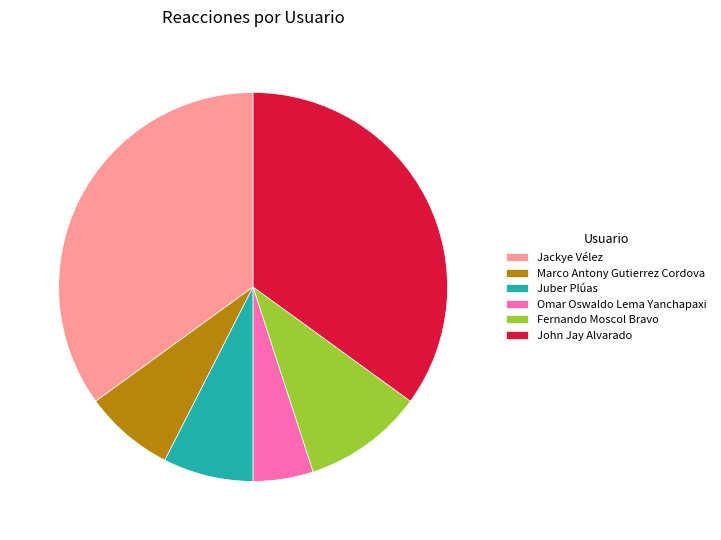

The Jackye Vélez slice represents 21% of the pie. True or false?

False